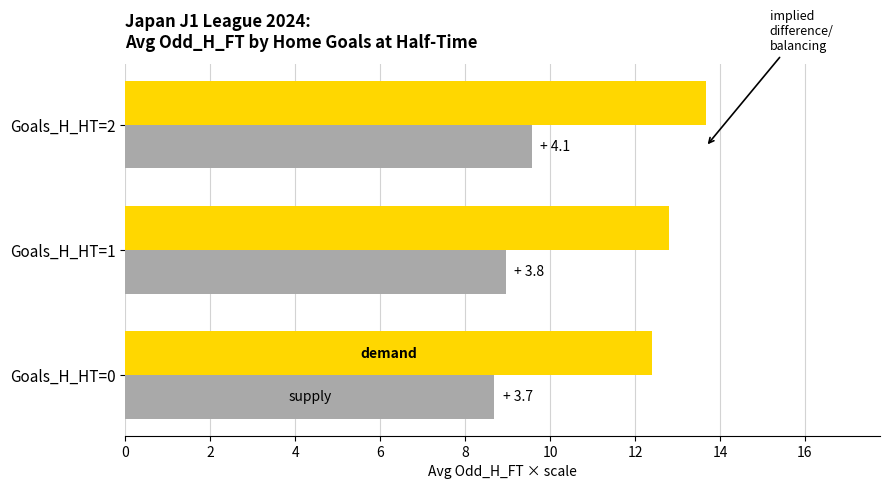

What is the difference between the highest and lowest values at Goals_H_HT=2?

4.1